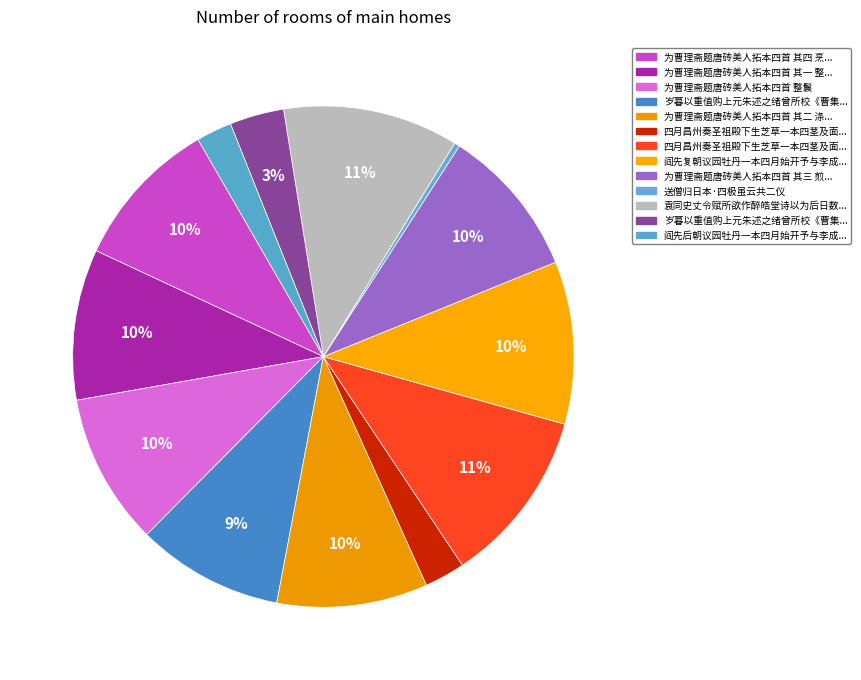

How many segments does this pie chart have?

13